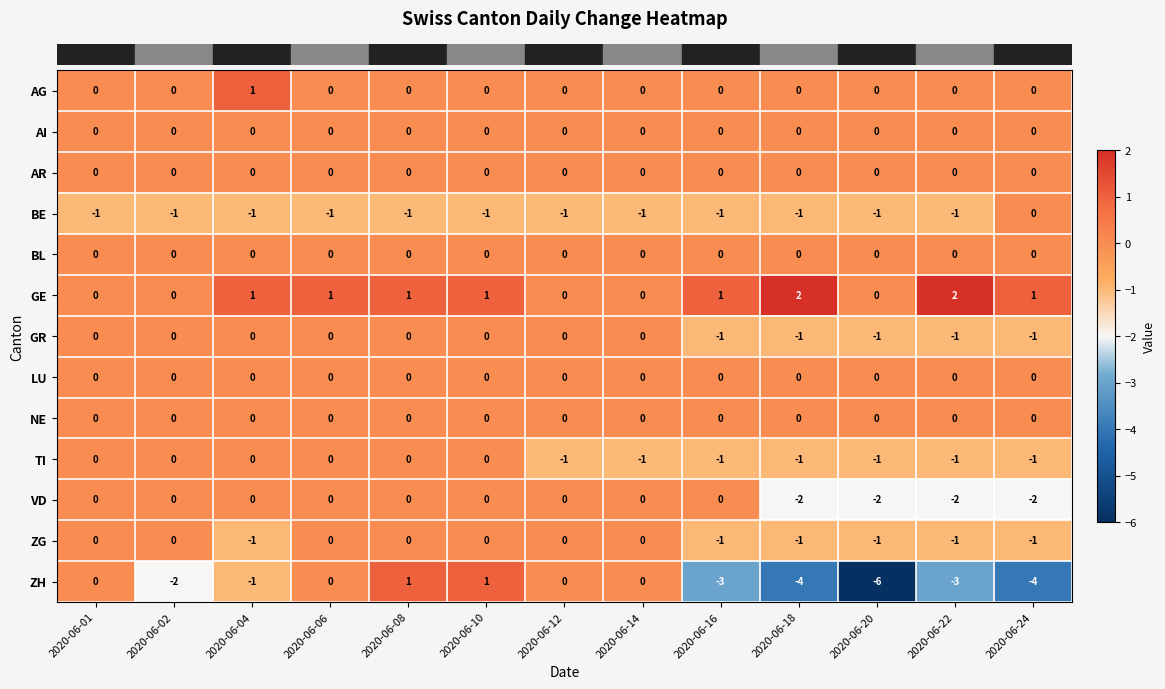

Which series has the largest total across all categories?

GE